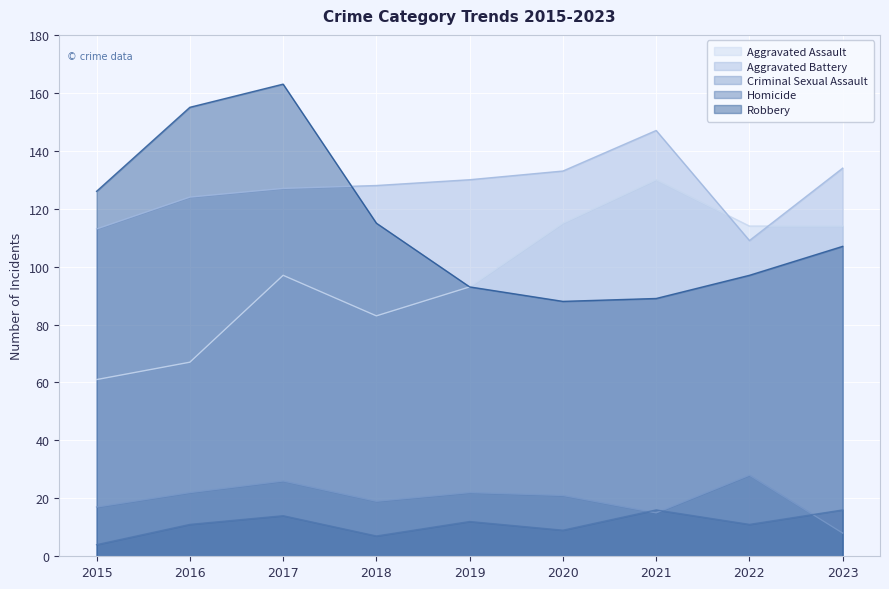

At which label does Criminal Sexual Assault reach its minimum?

2023